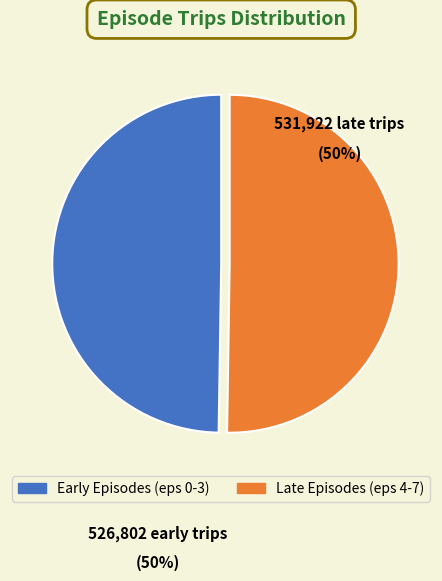

The Late Episodes (eps 4-7) slice represents 50% of the pie. True or false?

True